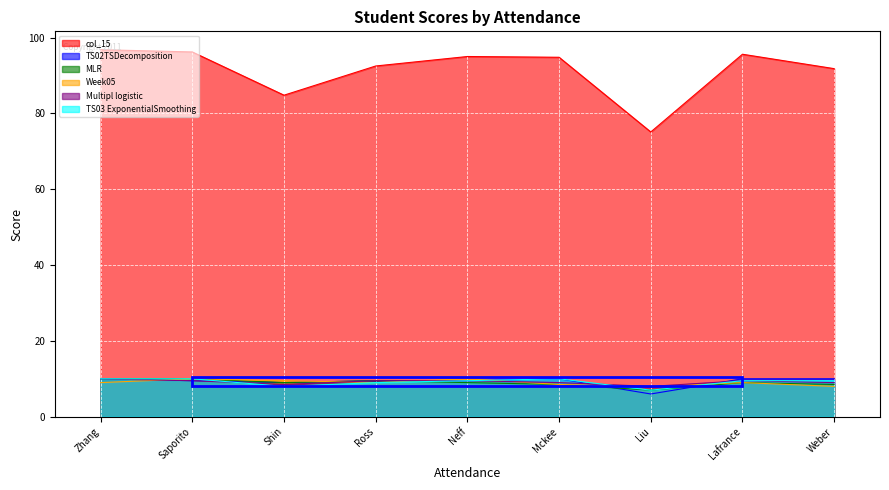

Count the TS02TSDecomposition values in the range 9 to 10.

8